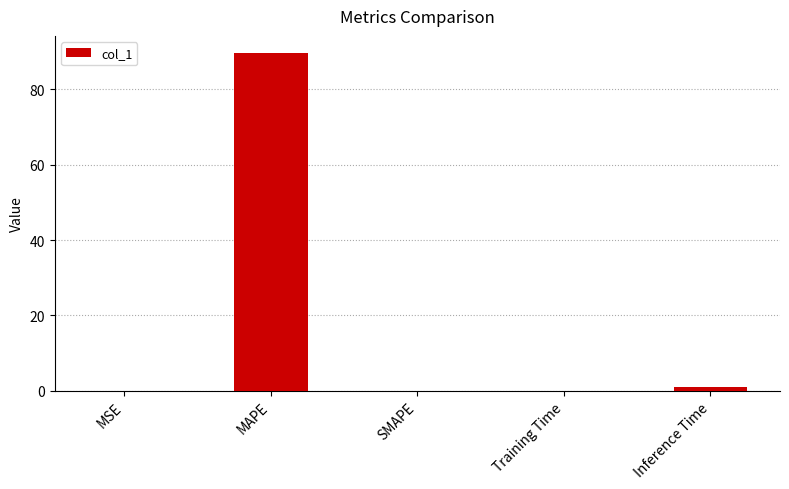

At which category does the chart reach its peak across all series?

MAPE